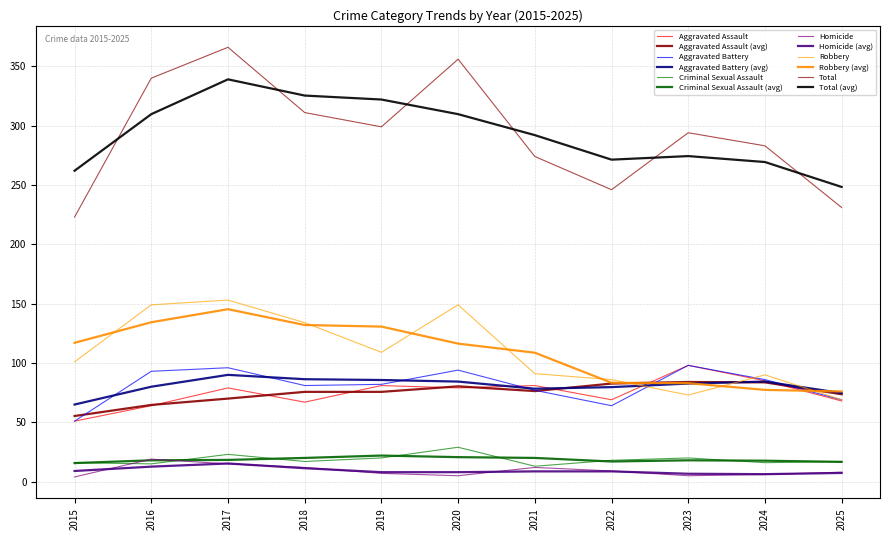

Does the chart have visible grid lines?

Yes